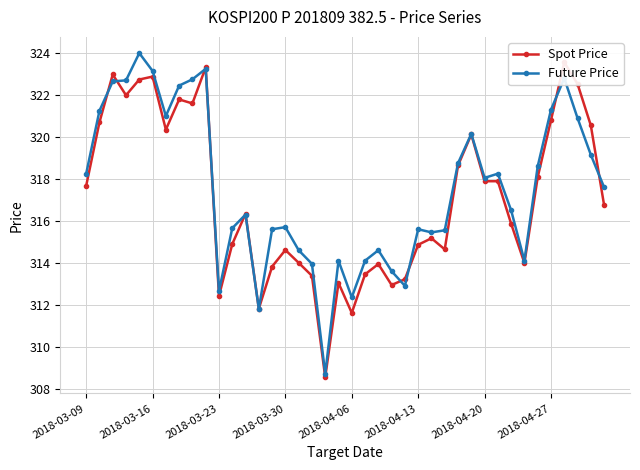

Rank the series by their average value, from highest to lowest.

Future Price, Spot Price